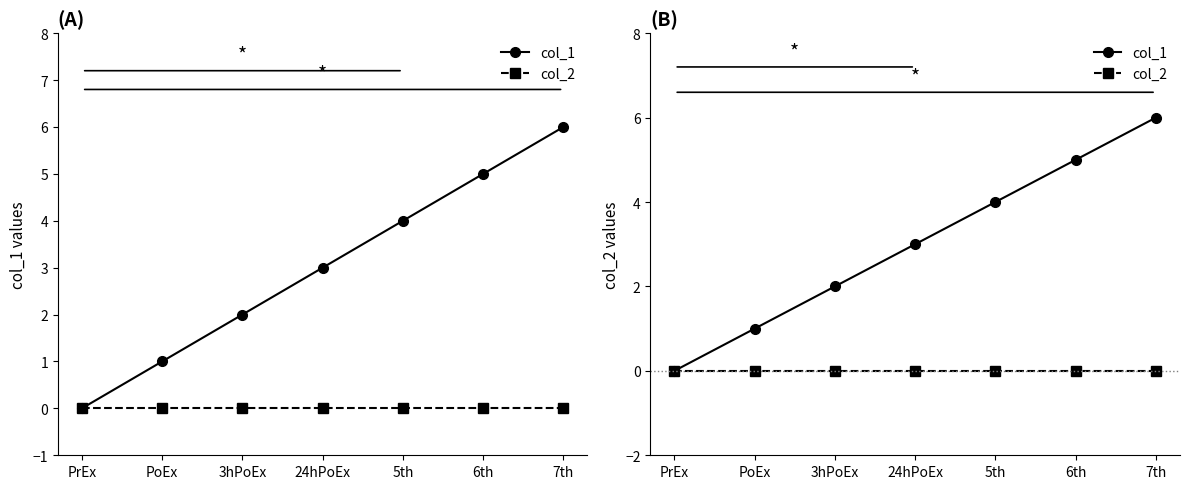

What is the label of the 1st point from the left?

PrEx